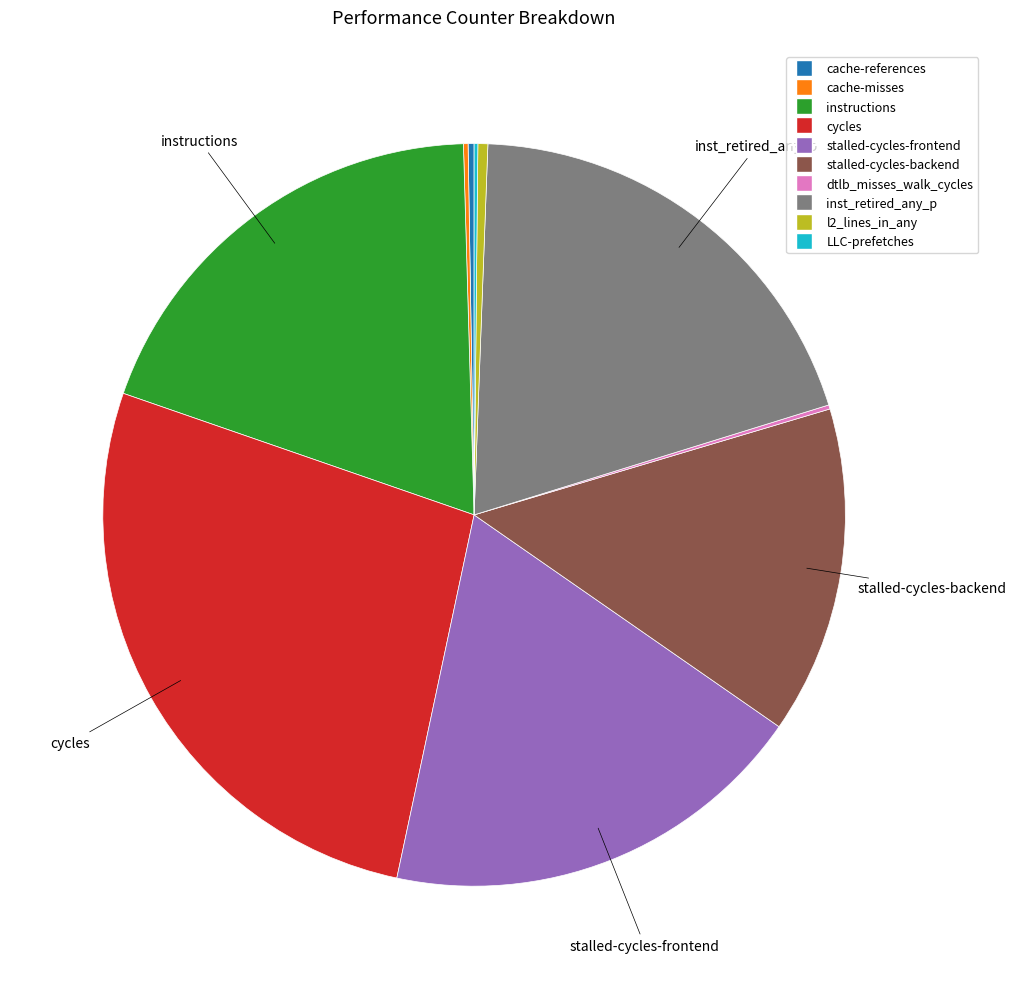

Approximately how many times larger is the value at inst_retired_any_p compared to cycles?

0.7